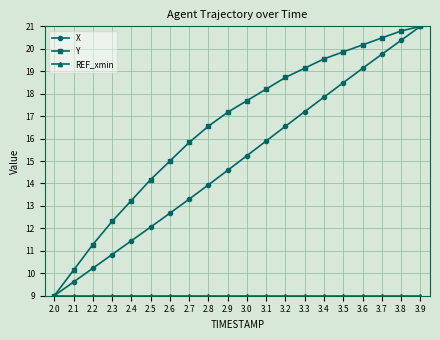

The X series shows 13.9 at 2.8. True or false?

True